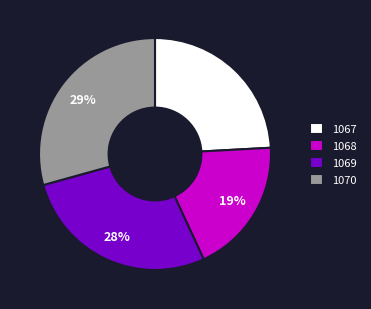

What is the ratio of the value at 1070 to the value at 1068?

1.5